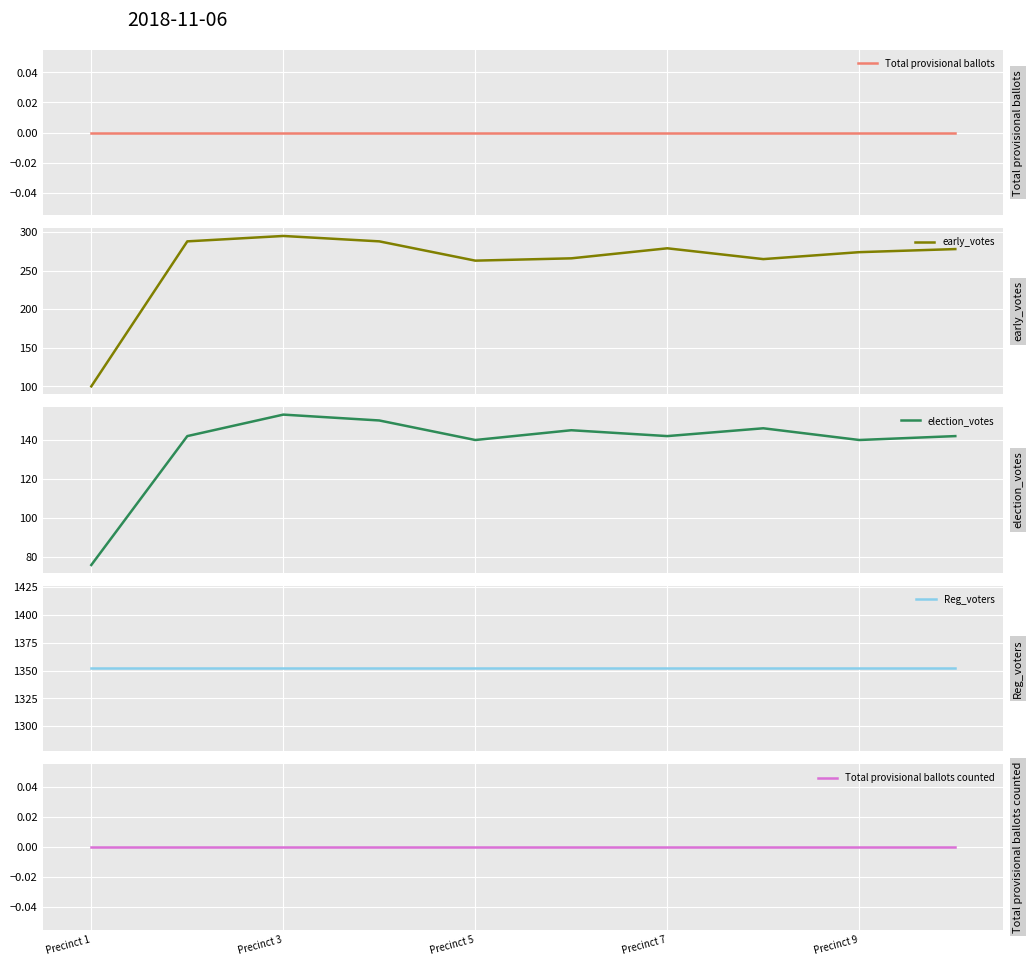

What is the sum of all early_votes values?

2596